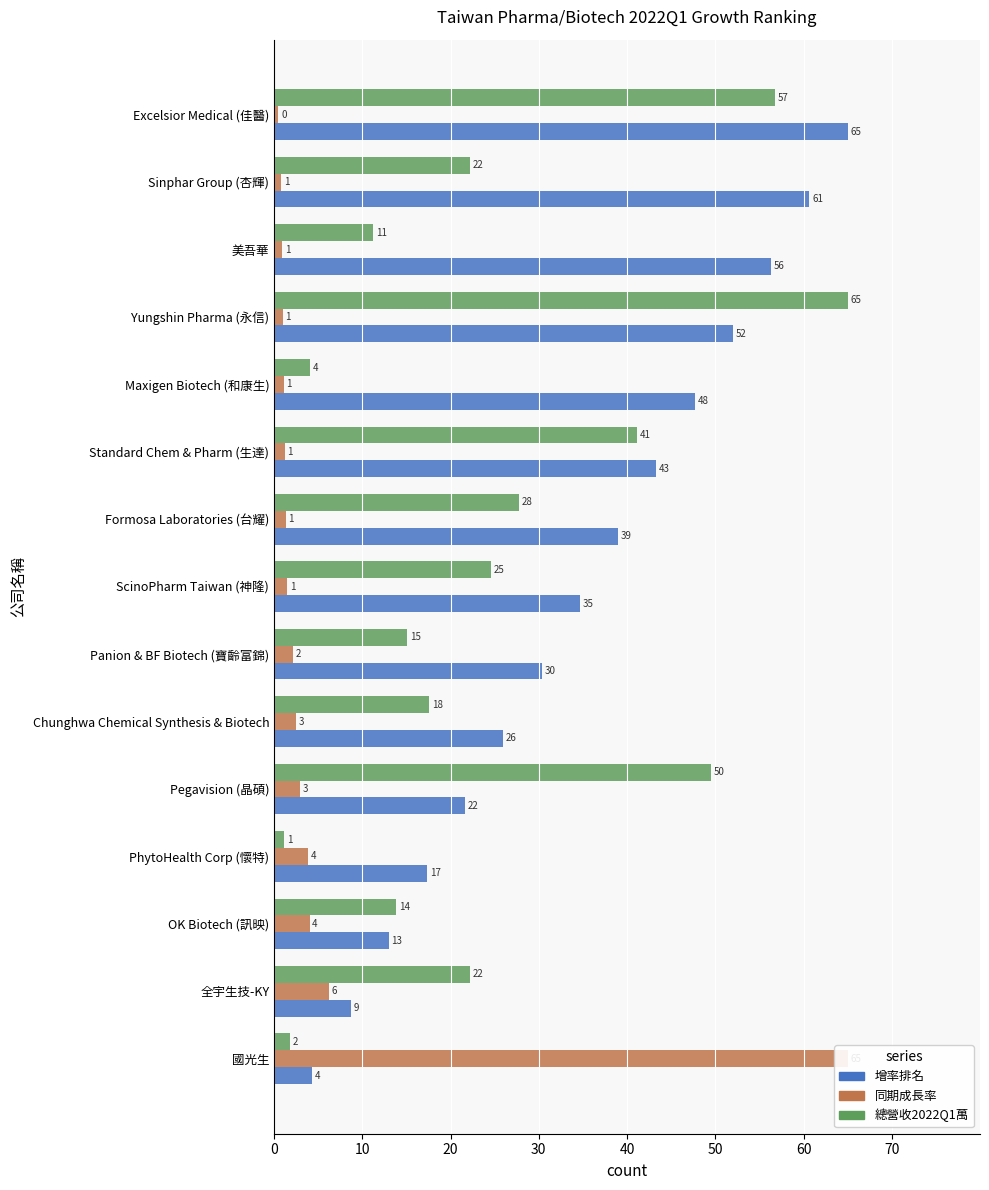

At how many categories does at least one series exceed 2?

15